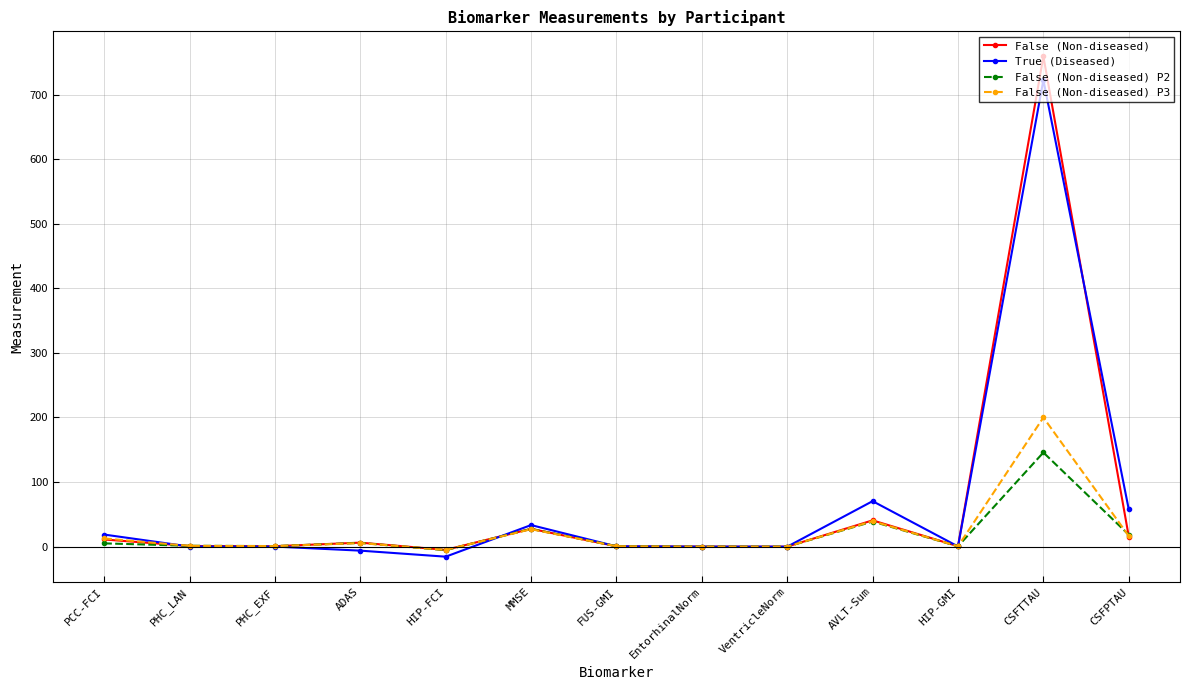

In False (Non-diseased) P2, how many points are higher than both neighbors (excluding endpoints)?

4